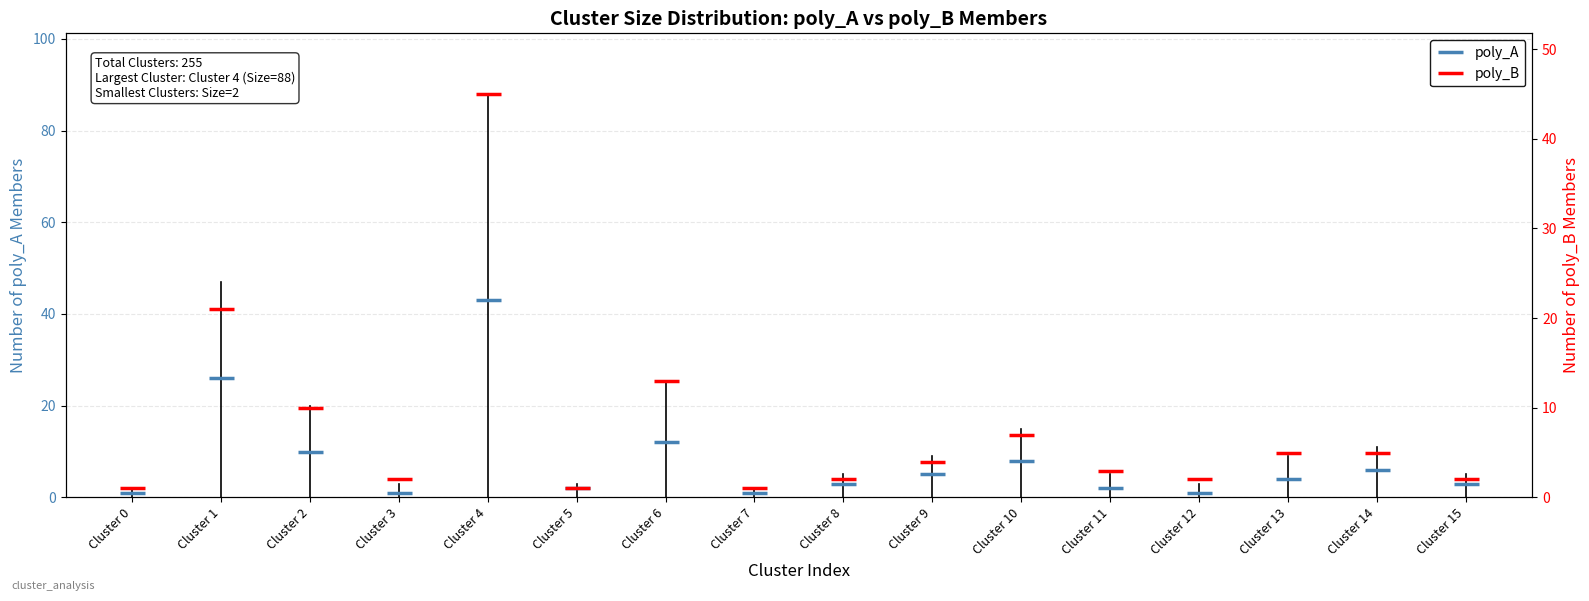

At which label does poly_A reach its peak?

Cluster 4